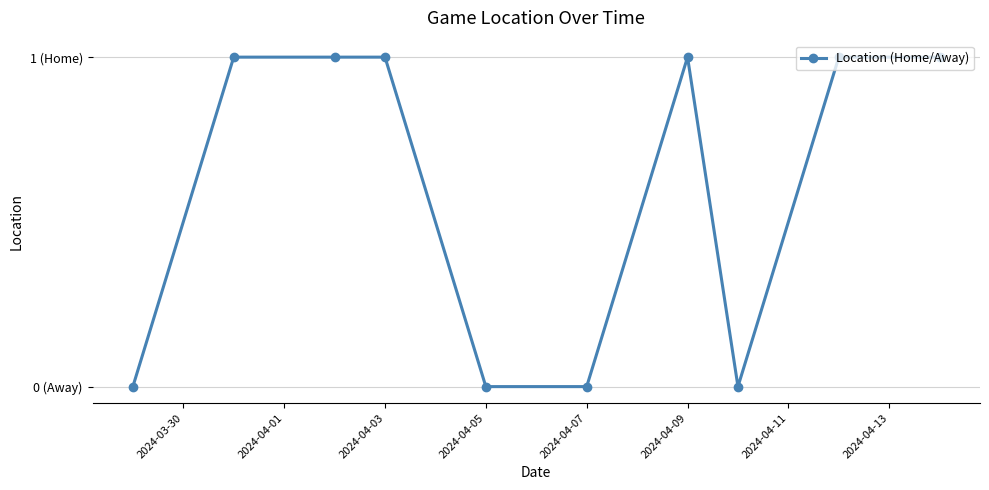

Does the chart have visible grid lines?

Yes